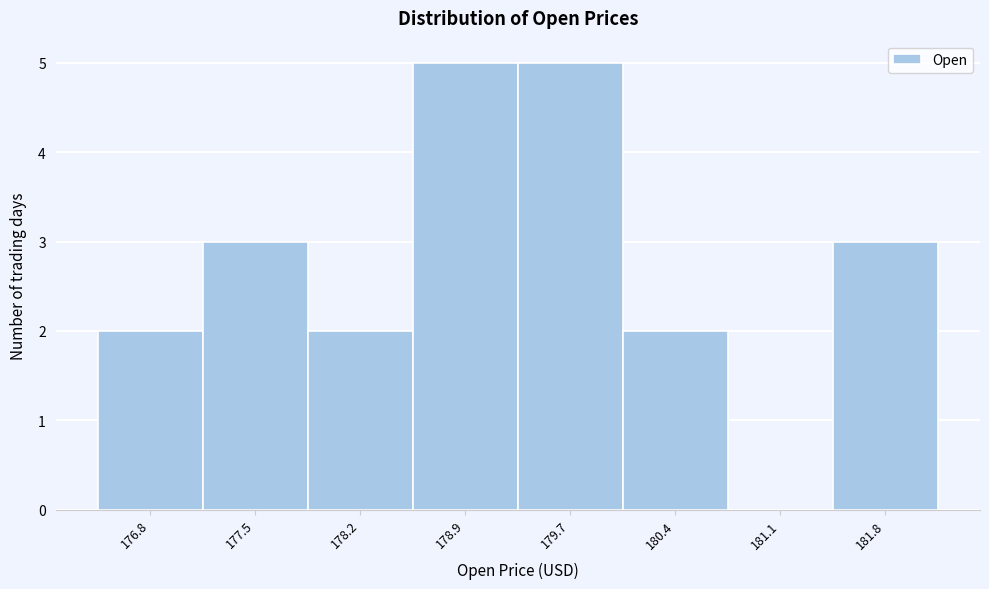

Reading left to right, what are all the values shown in this chart?

176.8=2	177.5=3	178.2=2	178.9=5	179.7=5	180.4=2	181.1=0	181.8=3